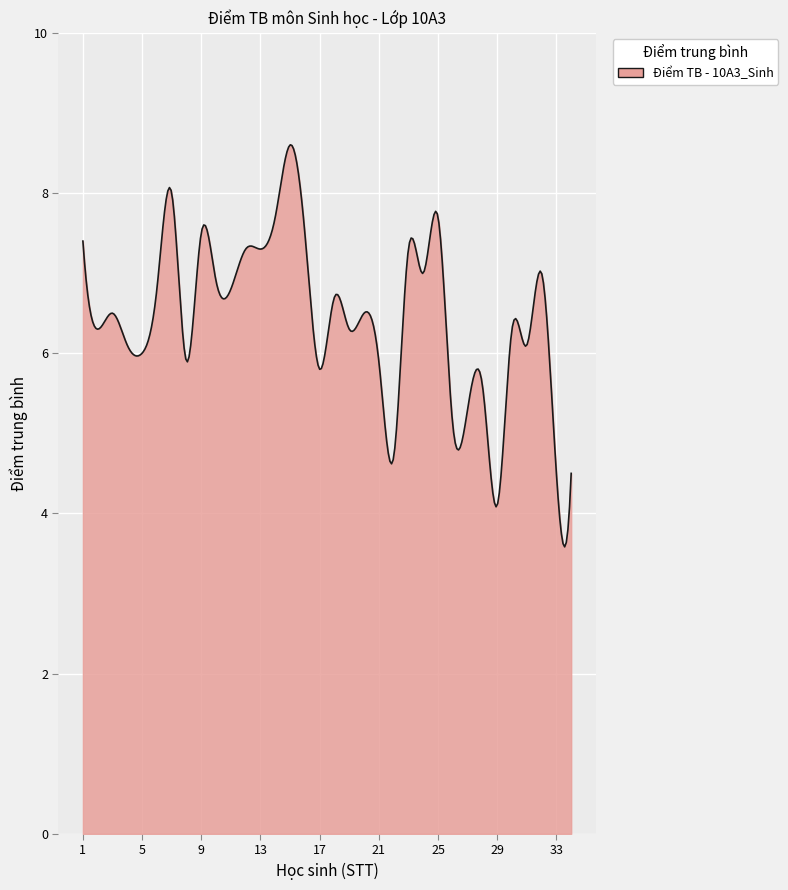

What is the difference between the maximum and minimum values?

5.0